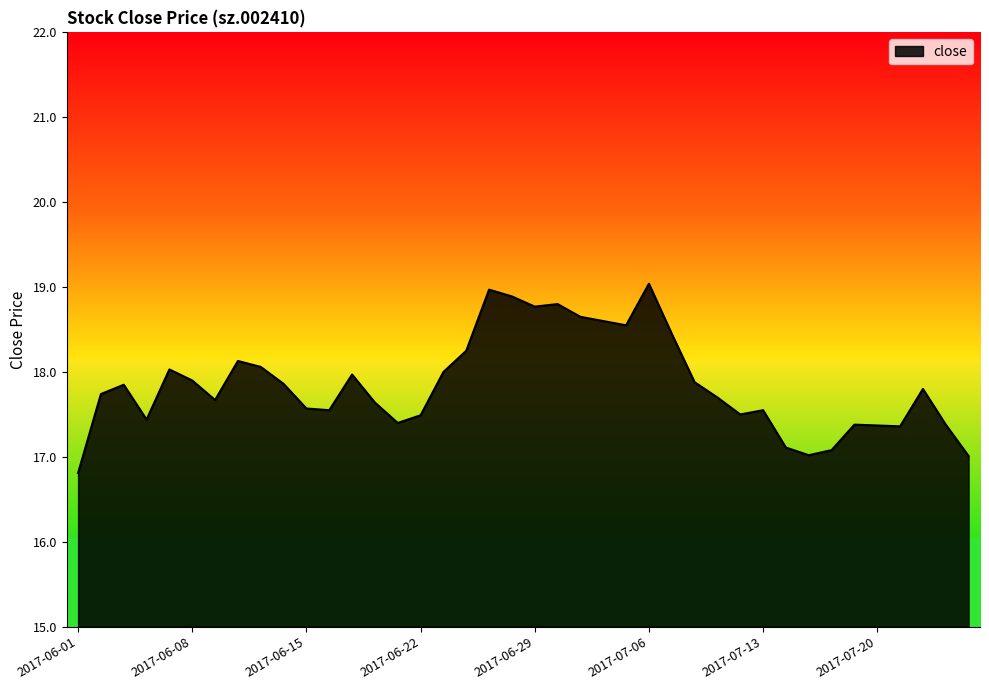

What is the difference between the maximum and minimum values?

2.2